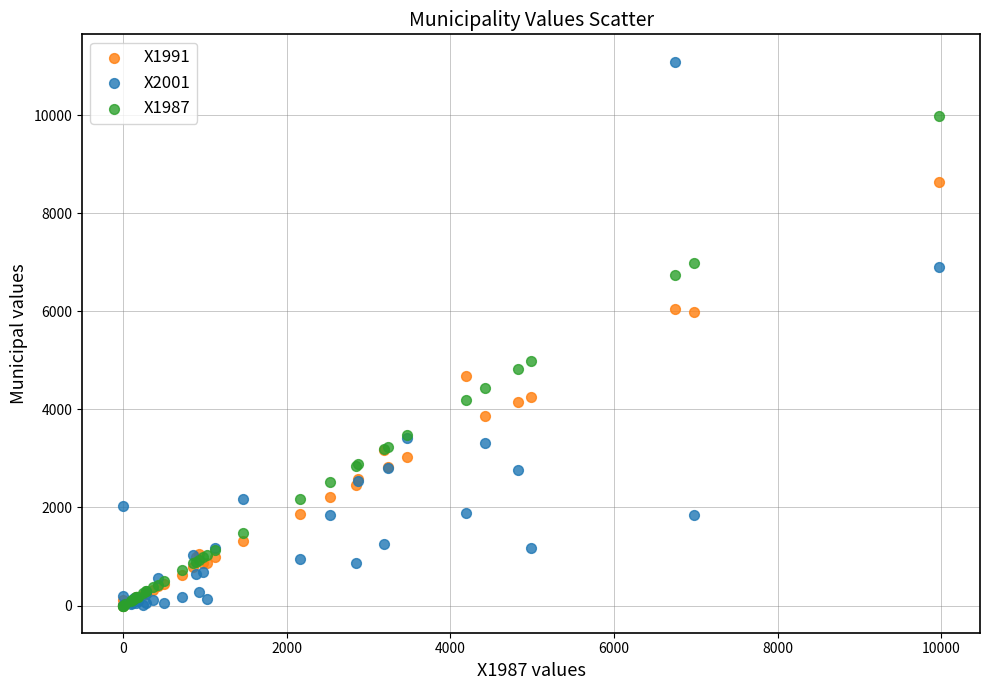

What are all the series names shown in the legend?

X1991, X2001, X1987